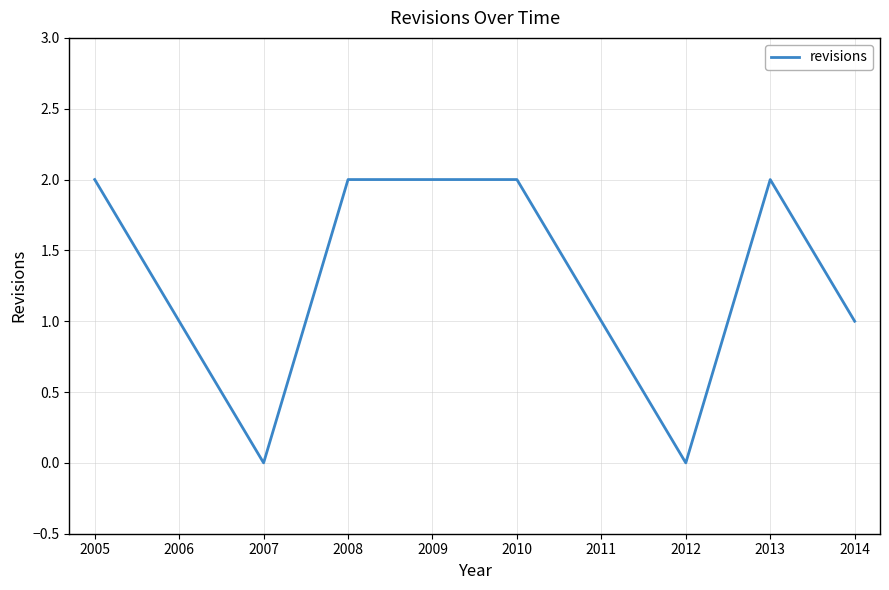

Reading left to right, transcribe all the data shown in this chart.

2005=2	2006=1	2007=0	2008=2	2009=2	2010=2	2011=1	2012=0	2013=2	2014=1